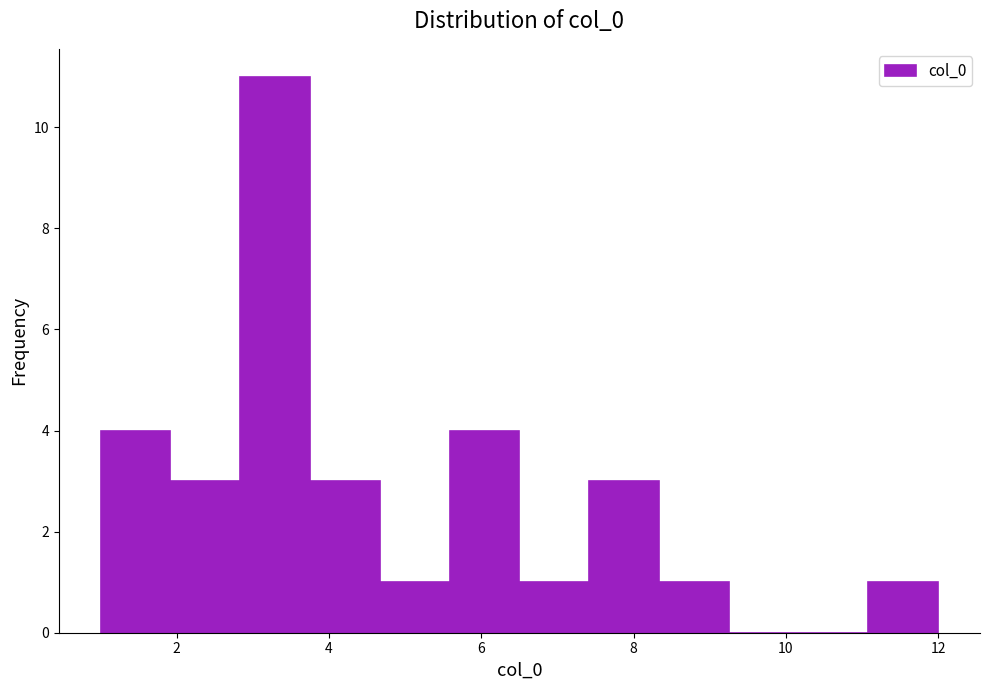

Reading left to right, list every bar in this chart as the range it spans on the x-axis followed by its height. Neither the bar edges nor the heights are printed on the chart, so give them approximately, as read against the axes.

1.0 to 2.0: 4
2.0 to 2.8: 3
2.8 to 3.8: 11
3.8 to 4.6: 3
4.6 to 5.6: 1
5.6 to 6.6: 4
6.6 to 7.4: 1
7.4 to 8.4: 3
8.4 to 9.2: 1
9.2 to 10.2: 0
10.2 to 11.0: 0
11.0 to 12.0: 1